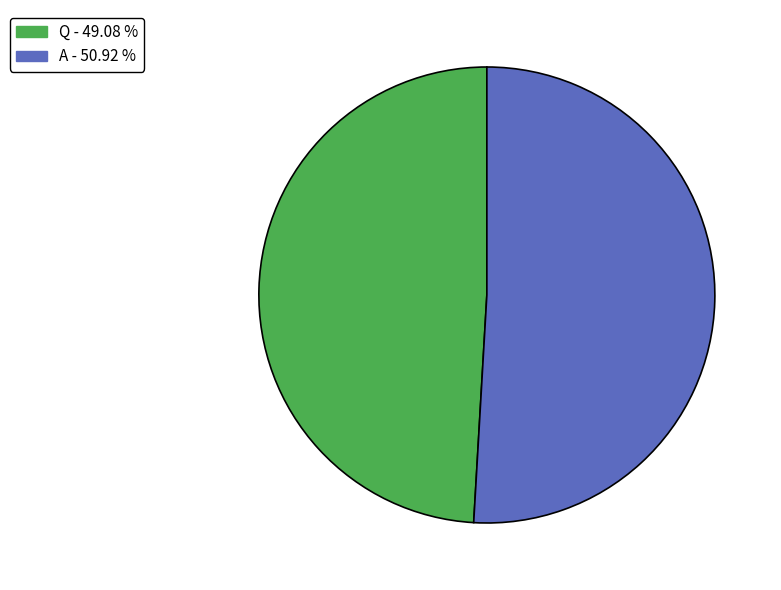

Count the number of slices in the pie.

2